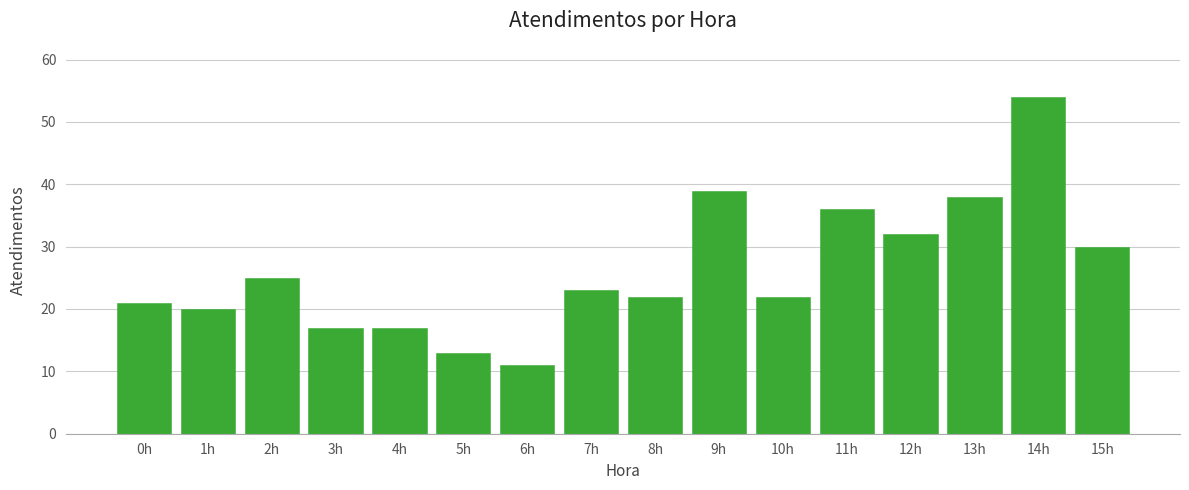

Reading right to left, extract all data points from this chart.

30	54	38	32	36	22	39	22	23	11	13	17	17	25	20	21